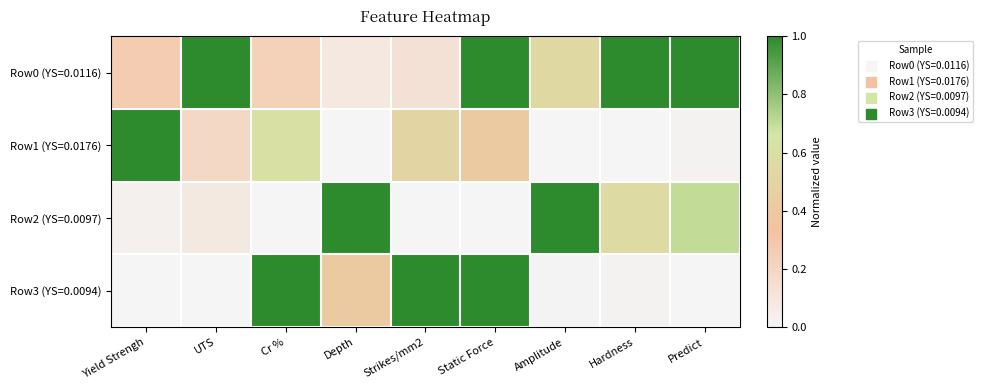

Reading left to right, transcribe all the data shown in this chart.

Row0 (YS=0.0116): Yield Strengh=0.3	UTS=1.0	Cr %=0.2	Depth=0.1	Strikes/mm2=0.1	Static Force=1.0	Amplitude=0.5	Hardness=1.0	Predict=1.0
Row1 (YS=0.0176): Yield Strengh=1.0	UTS=0.2	Cr %=0.6	Depth=0.0	Strikes/mm2=0.5	Static Force=0.4	Amplitude=0.0	Hardness=0.0	Predict=0.0
Row2 (YS=0.0097): Yield Strengh=0.0	UTS=0.1	Cr %=0.0	Depth=1.0	Strikes/mm2=0.0	Static Force=0.0	Amplitude=1.0	Hardness=0.6	Predict=0.7
Row3 (YS=0.0094): Yield Strengh=0.0	UTS=0.0	Cr %=1.0	Depth=0.4	Strikes/mm2=1.0	Static Force=1.0	Amplitude=0.0	Hardness=0.0	Predict=0.0